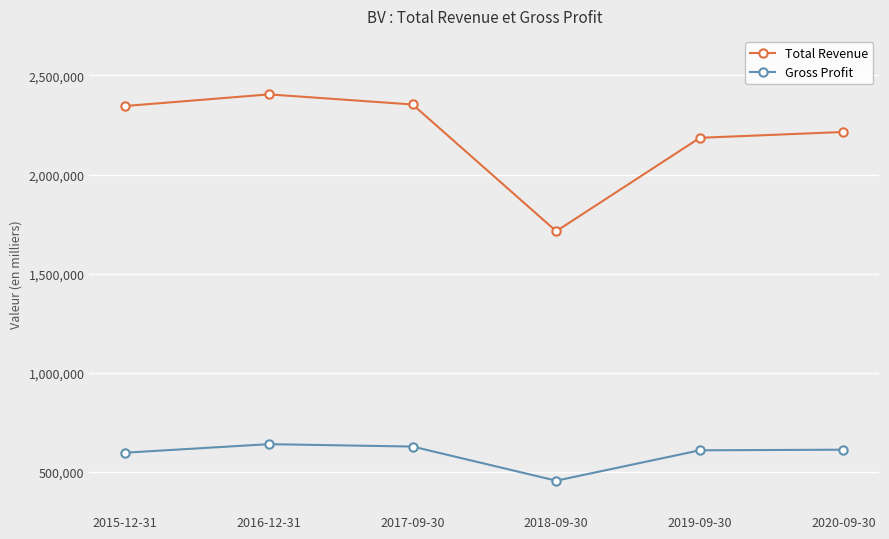

List the series in order of their overall mean, highest first.

Total Revenue, Gross Profit